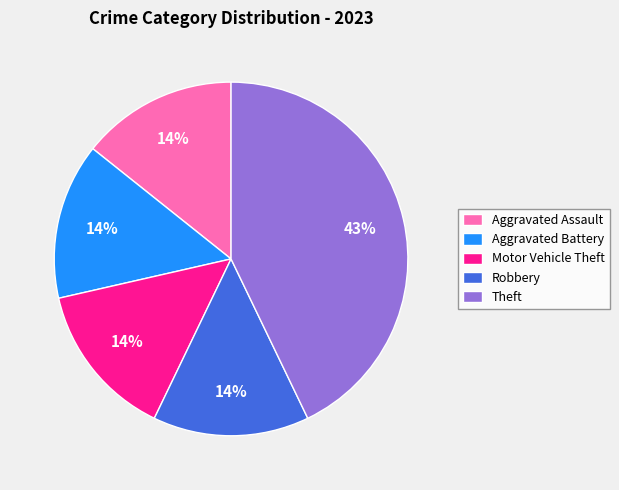

How many segments does this pie chart have?

5